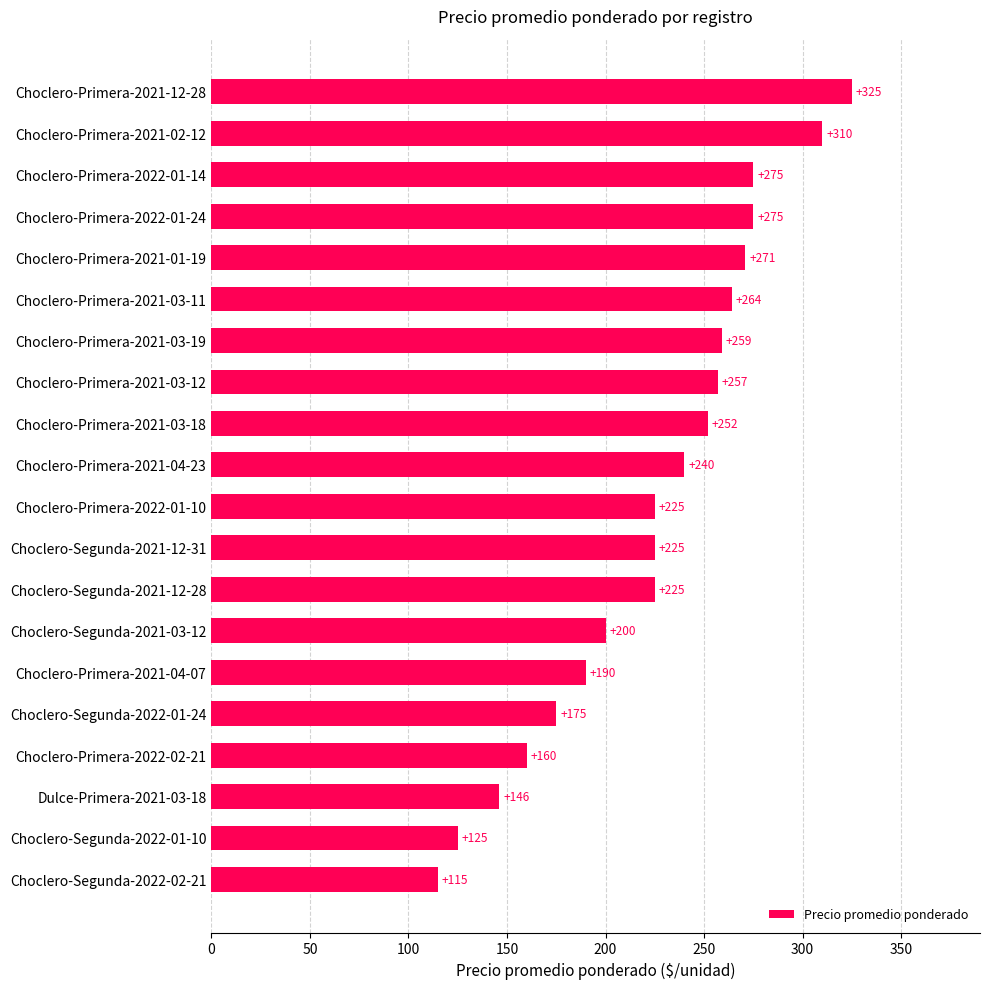

Are the bars horizontal?

Yes